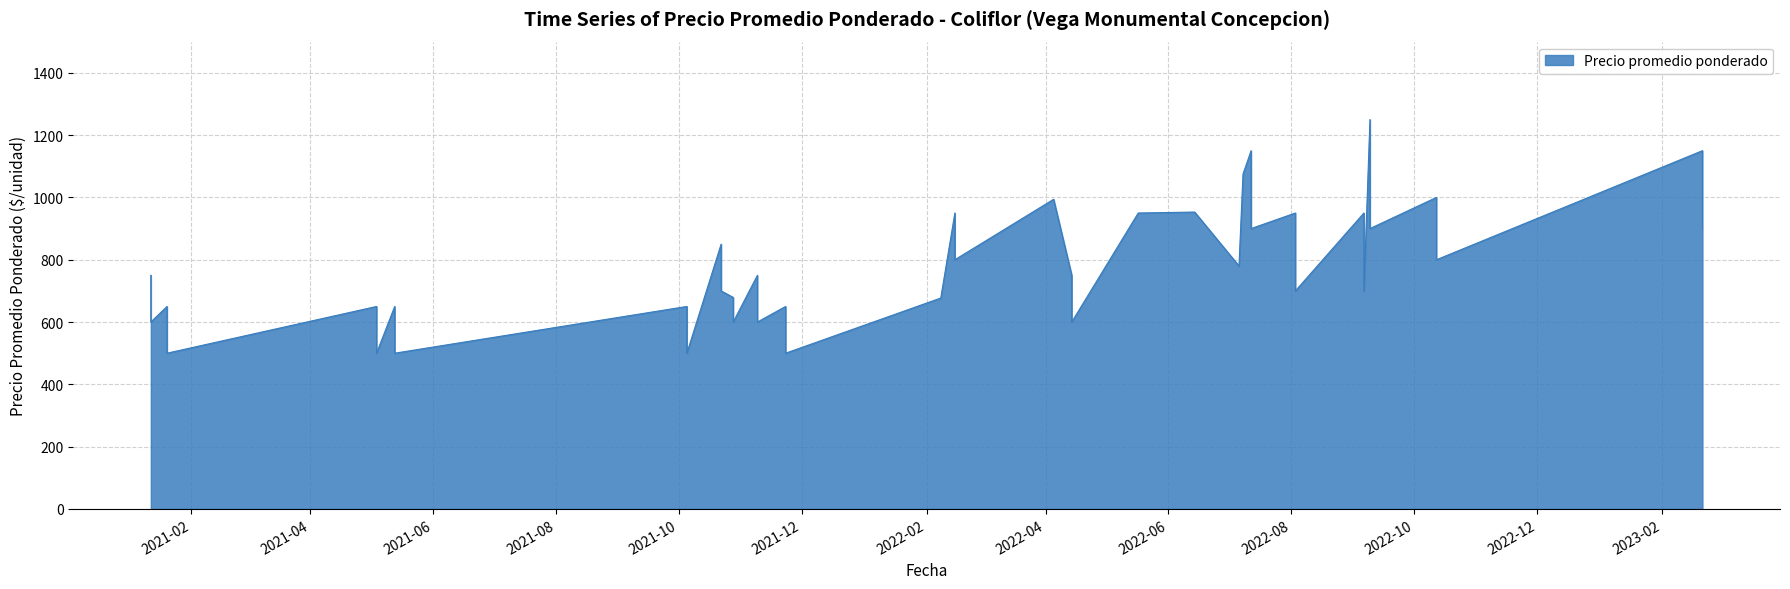

The value at 5 is 1071. True or false?

False